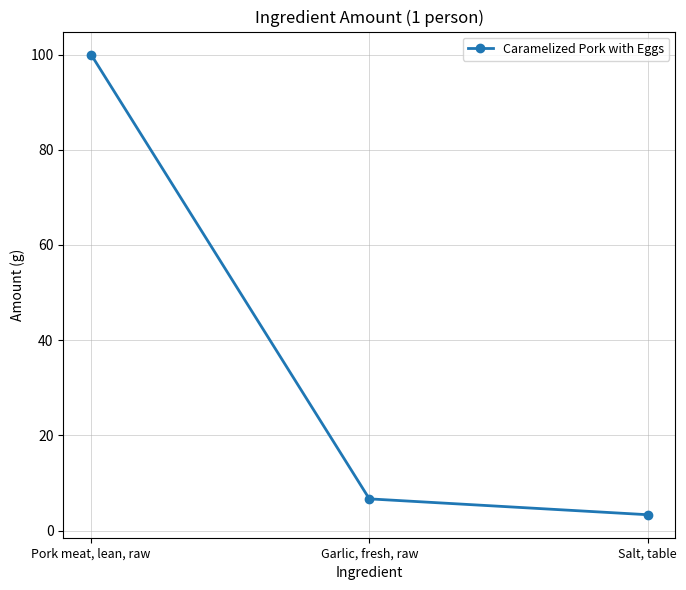

True or false: the data shows 100.0 at Pork meat, lean, raw.

True